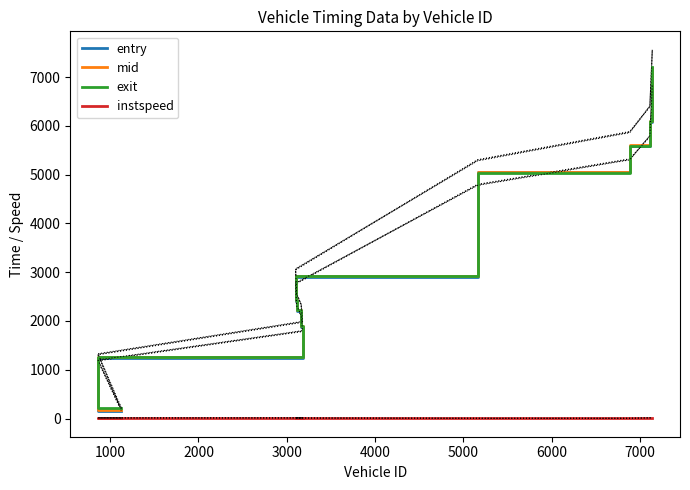

Where does the mid series first go above 2912?

5000